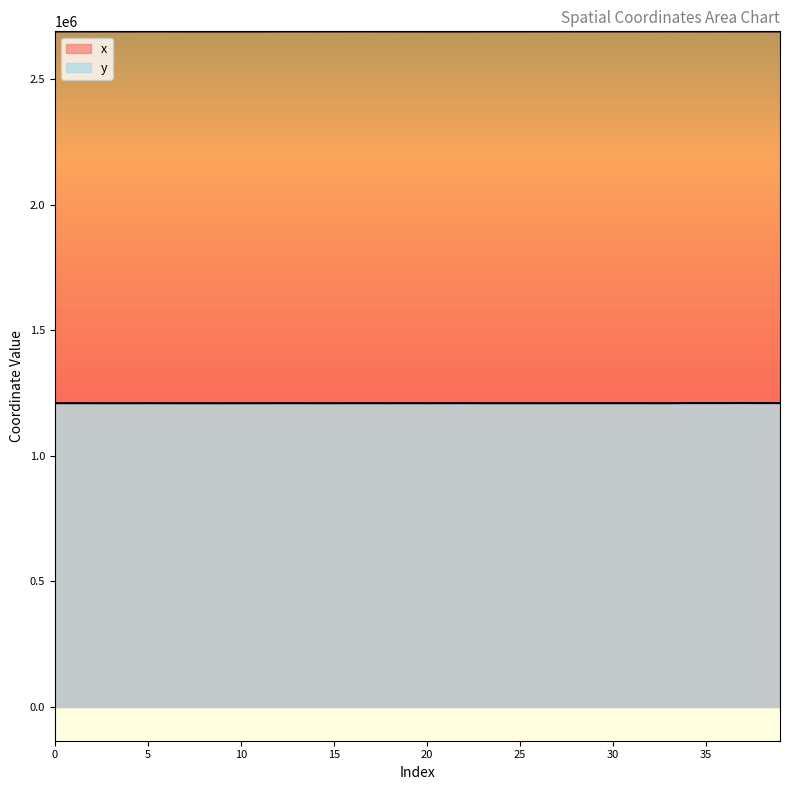

Reading right to left, extract all data points from this chart.

x: 2690407.8	2690487.2	2690356.4	2690478.0	2690449.8	2690468.8	2690627.5	2690450.9	2690534.6	2690572.5	2690483.4	2690474.1	2690542.7	2690478.0	2690411.5	2690446.4	2690430.3	2690116.1	2690235.9	2690225.1	2690270.7	2690389.2	2690487.4	2690548.6	2690475.0	2690440.6	2690504.5	2690466.3	2690234.7	2690095.7	2690159.3	2690230.6	2690201.0	2690373.3	2690467.0	2690258.2	2690385.4	2690334.0	2690428.4	2690370.9
y: 1210199.8	1210237.1	1210367.3	1210246.4	1210274.5	1210255.5	1209709.2	1209743.7	1209828.3	1209794.7	1209844.3	1209862.7	1209710.3	1209713.6	1209725.7	1209745.7	1209723.8	1209938.2	1209812.4	1209737.9	1209819.1	1209728.1	1209835.6	1209793.5	1209729.7	1209742.6	1209791.3	1209769.9	1209725.1	1209690.3	1209604.5	1209655.5	1209635.3	1209714.8	1209799.9	1209689.4	1209700.7	1209755.8	1209846.0	1209815.2